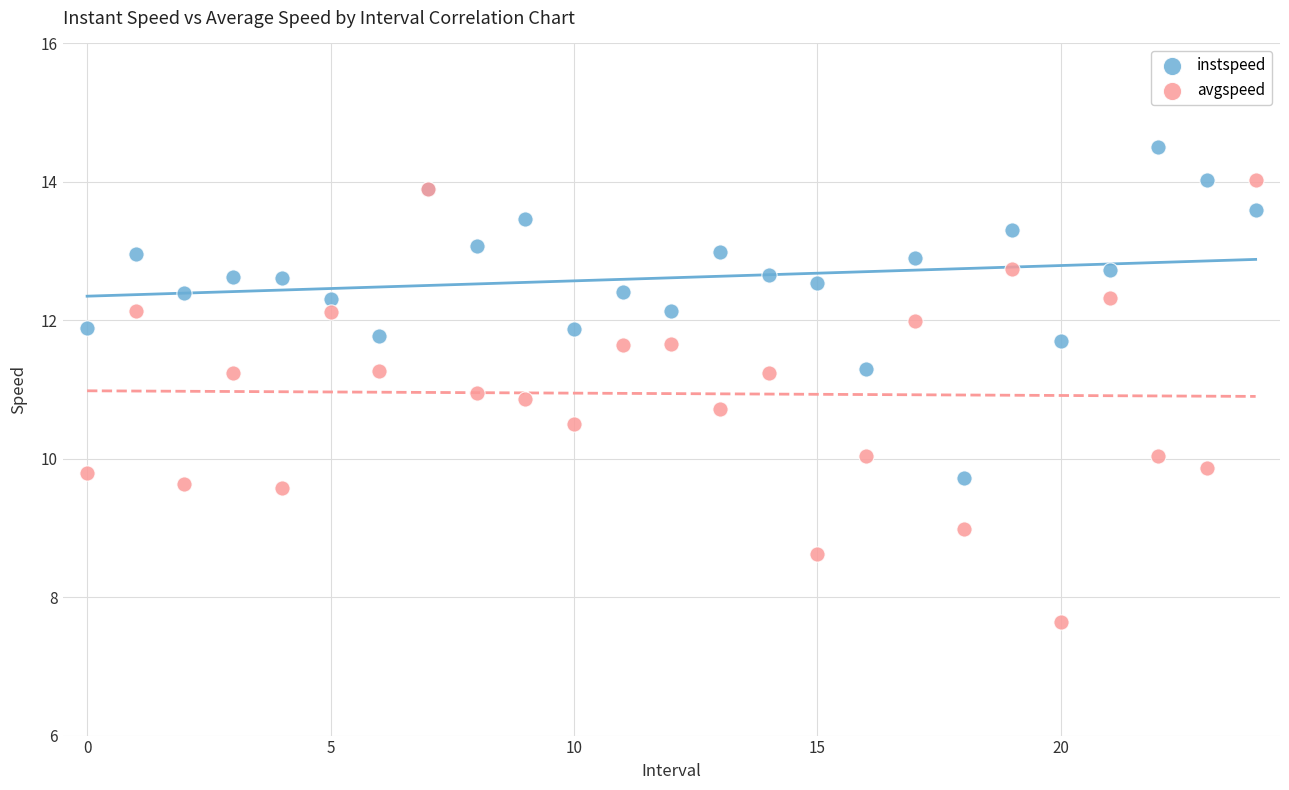

Which series has the largest Y range (max minus min)?

avgspeed